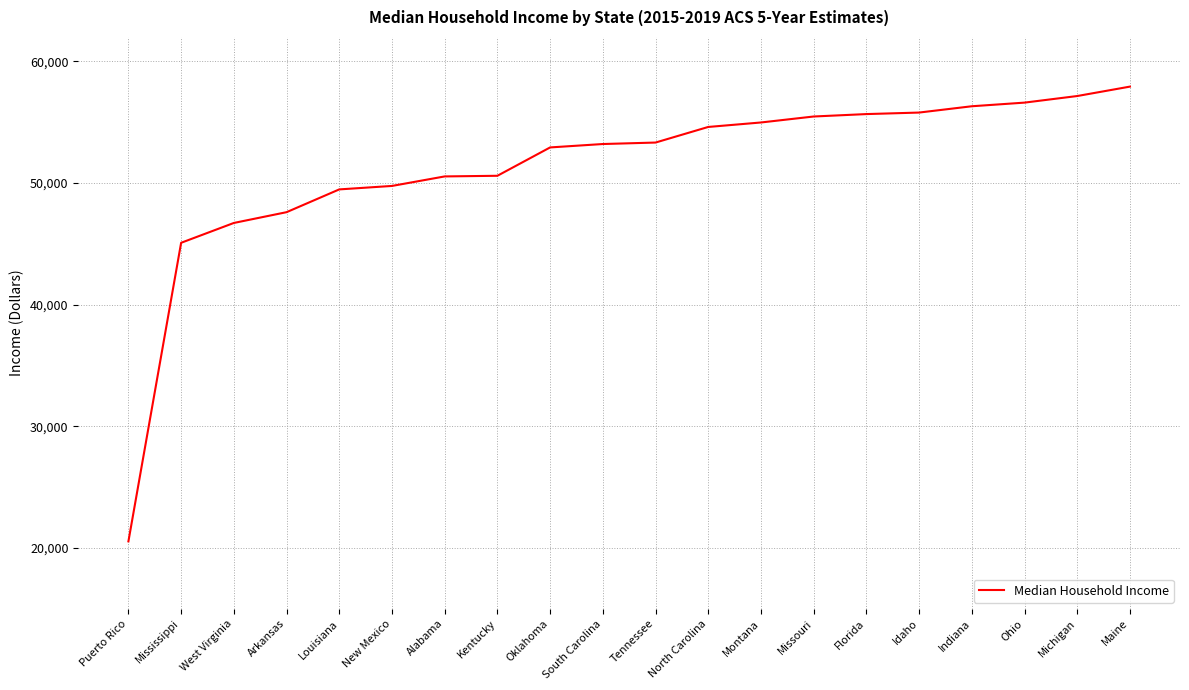

What position from the left is North Carolina?

12